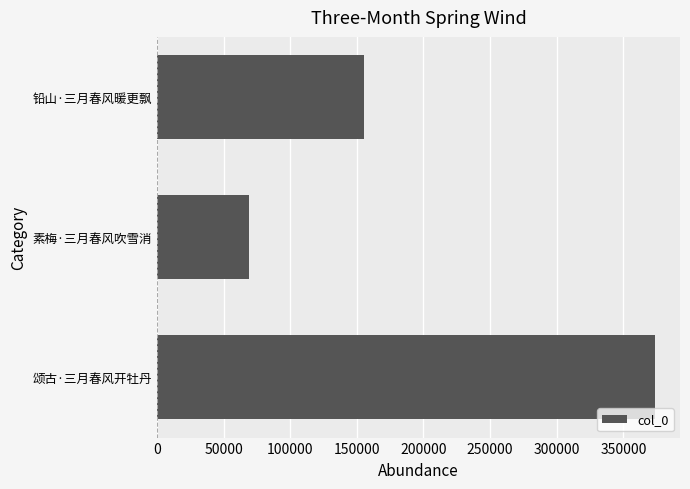

How many bars are there in total?

3